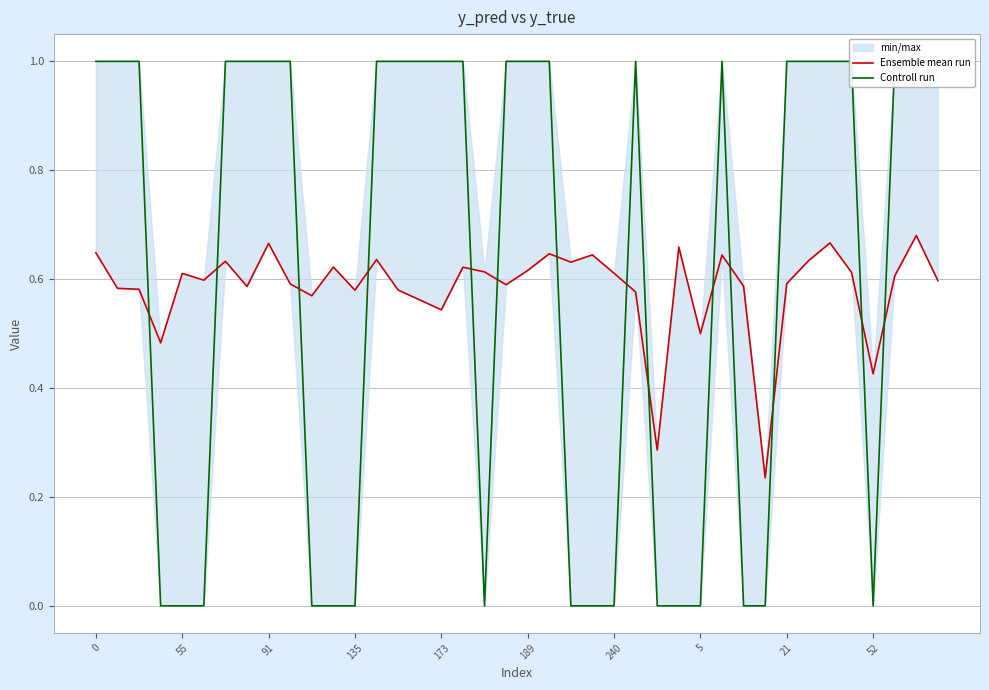

Is the value of Ensemble mean run at 29 greater than the value of Controll run at 11?

Yes